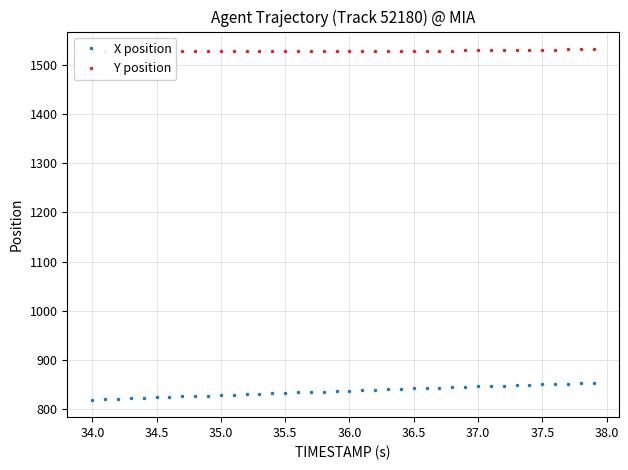

What is the maximum value for X position?

853.0